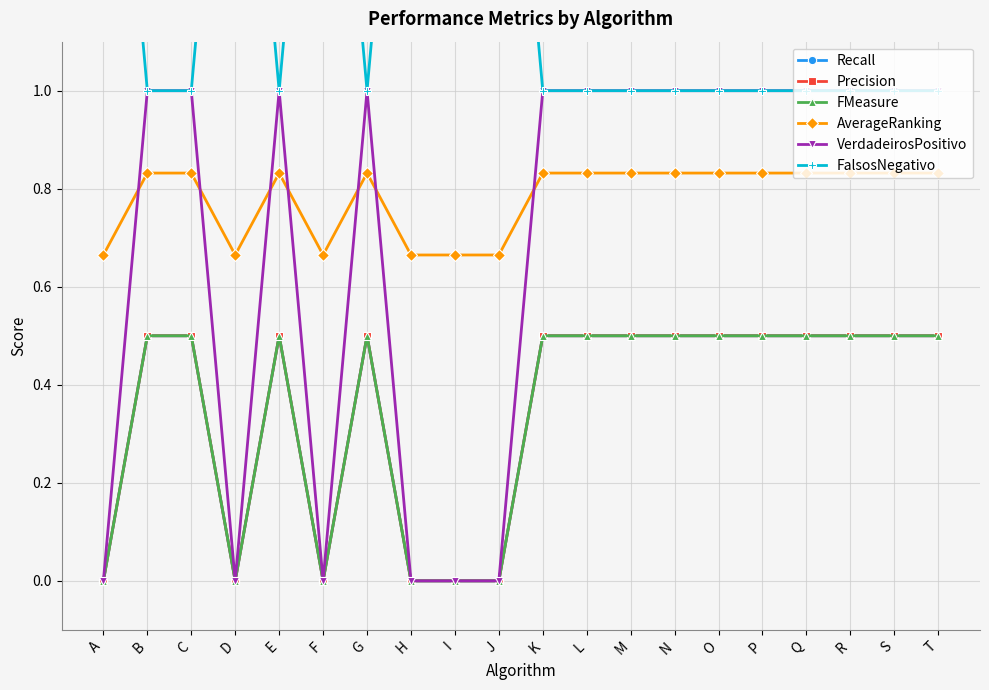

What is the difference between the second highest and second lowest values in the AverageRanking series?

0.2